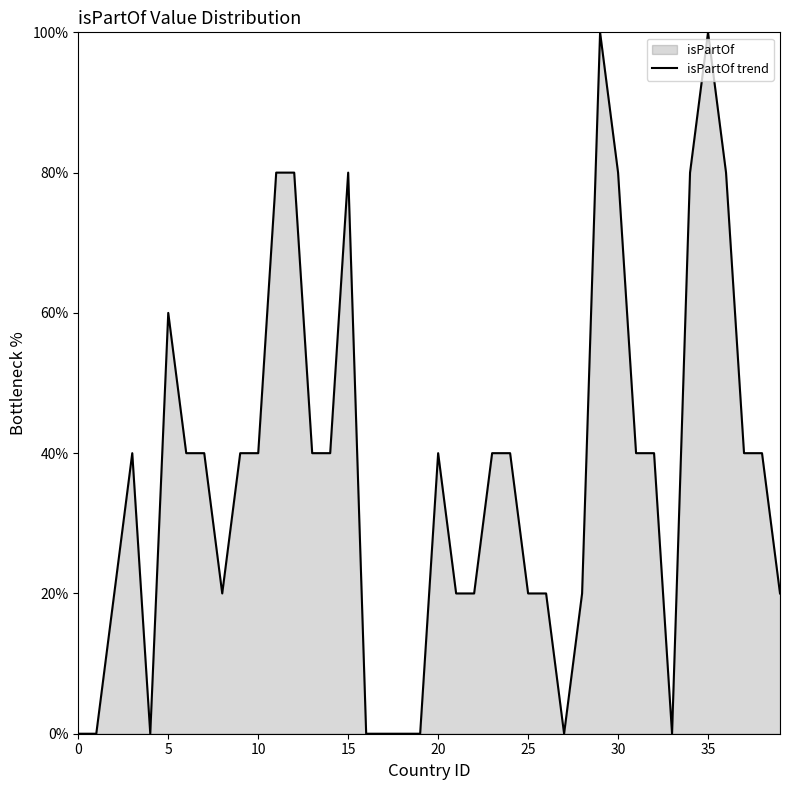

At which label does the data first exceed 40?

5